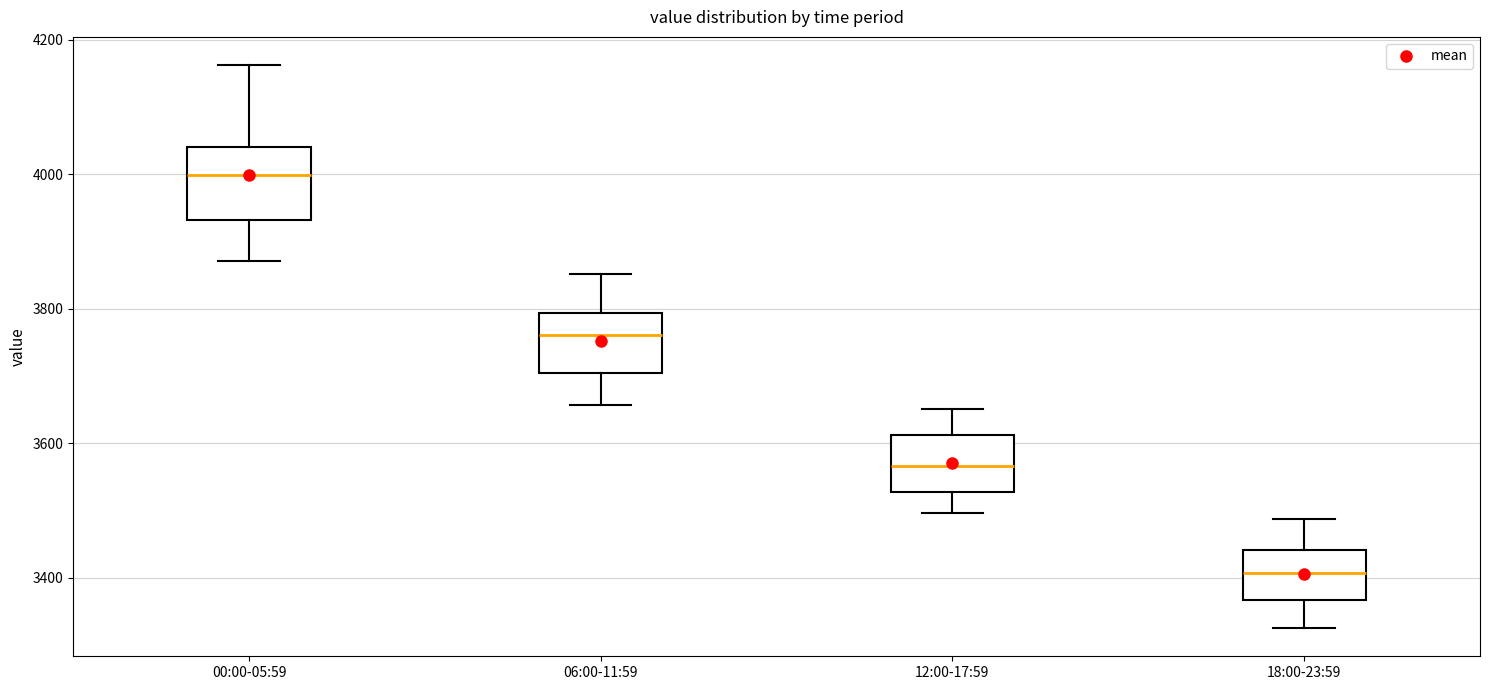

Reading left to right, transcribe this box plot: for each box, give where its median line is, the range the box spans, and where its two whiskers end, as read against the y-axis. The values are not printed on the chart, so give them approximately, as read against the axis.

00:00-05:59: median 4000, box 3940 to 4040, whiskers 3880 to 4160
06:00-11:59: median 3760, box 3700 to 3800, whiskers 3660 to 3860
12:00-17:59: median 3560, box 3520 to 3620, whiskers 3500 to 3660
18:00-23:59: median 3400, box 3360 to 3440, whiskers 3320 to 3480